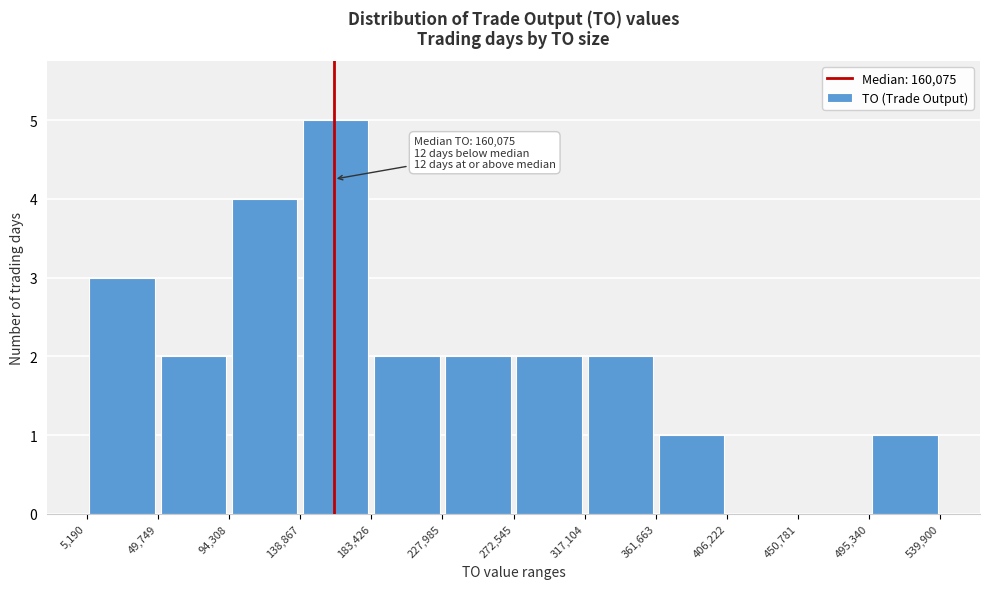

Which range on the x-axis has the tallest bar?

138,867 to 183,426